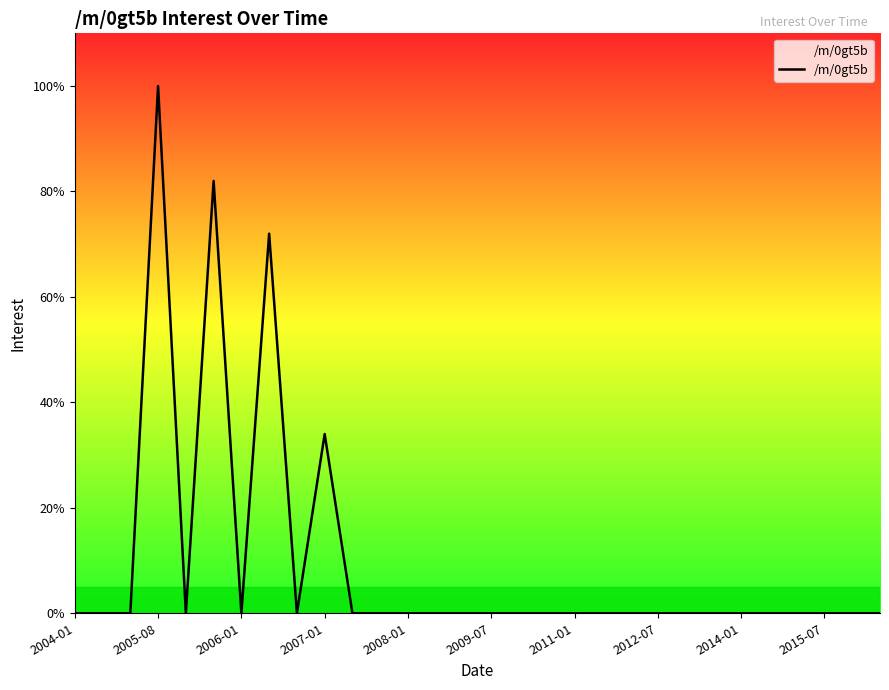

How many categories are shown in the chart?

30